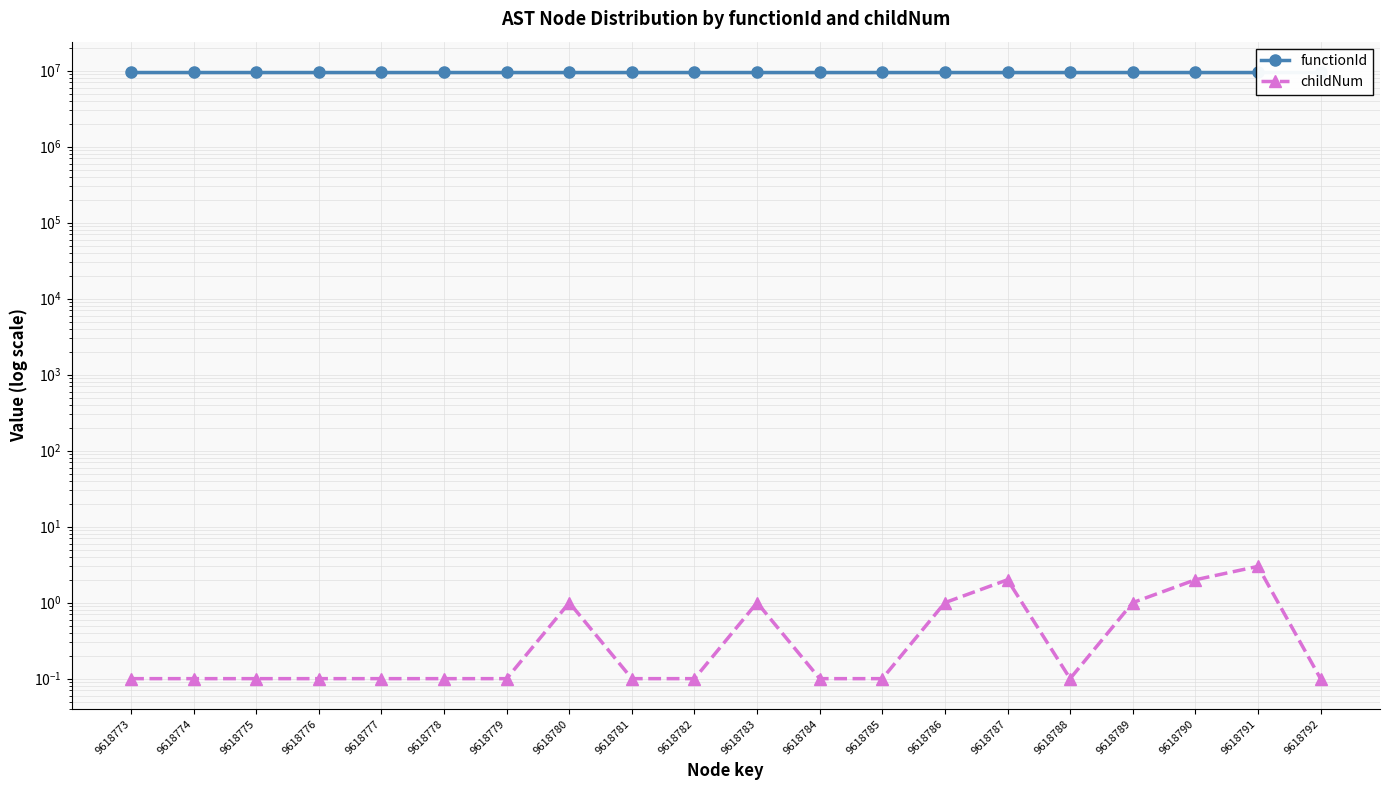

Does the chart have visible grid lines?

Yes